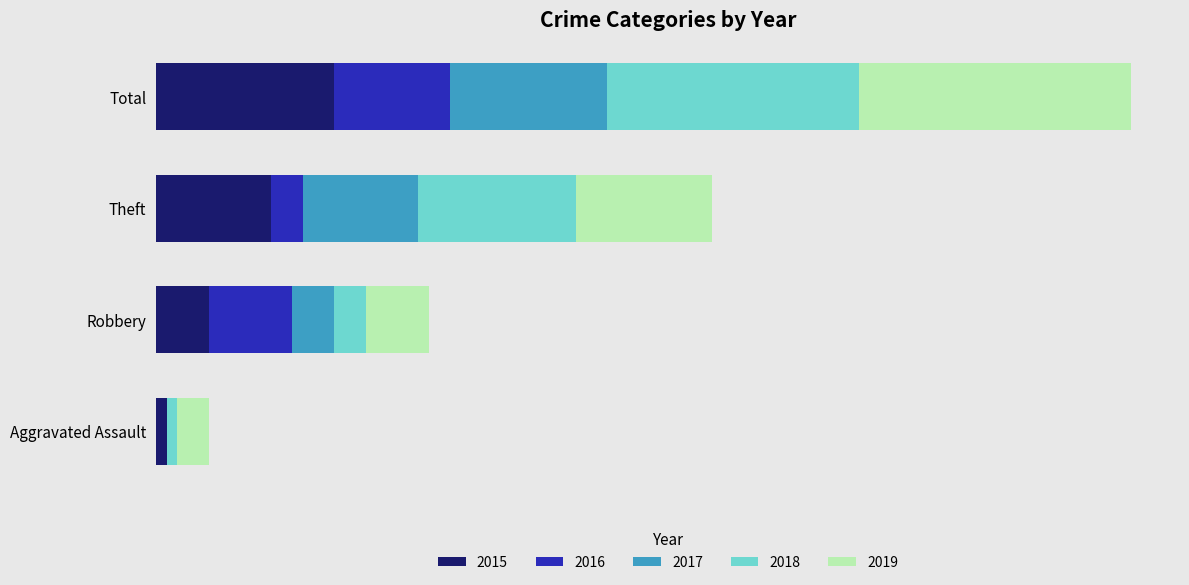

Is it true that 2016 equals 4 at Robbery?

False